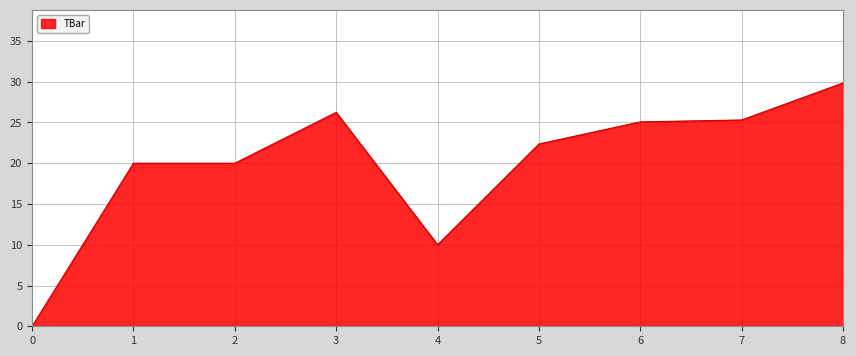

At which category does the chart reach its peak across all series?

8